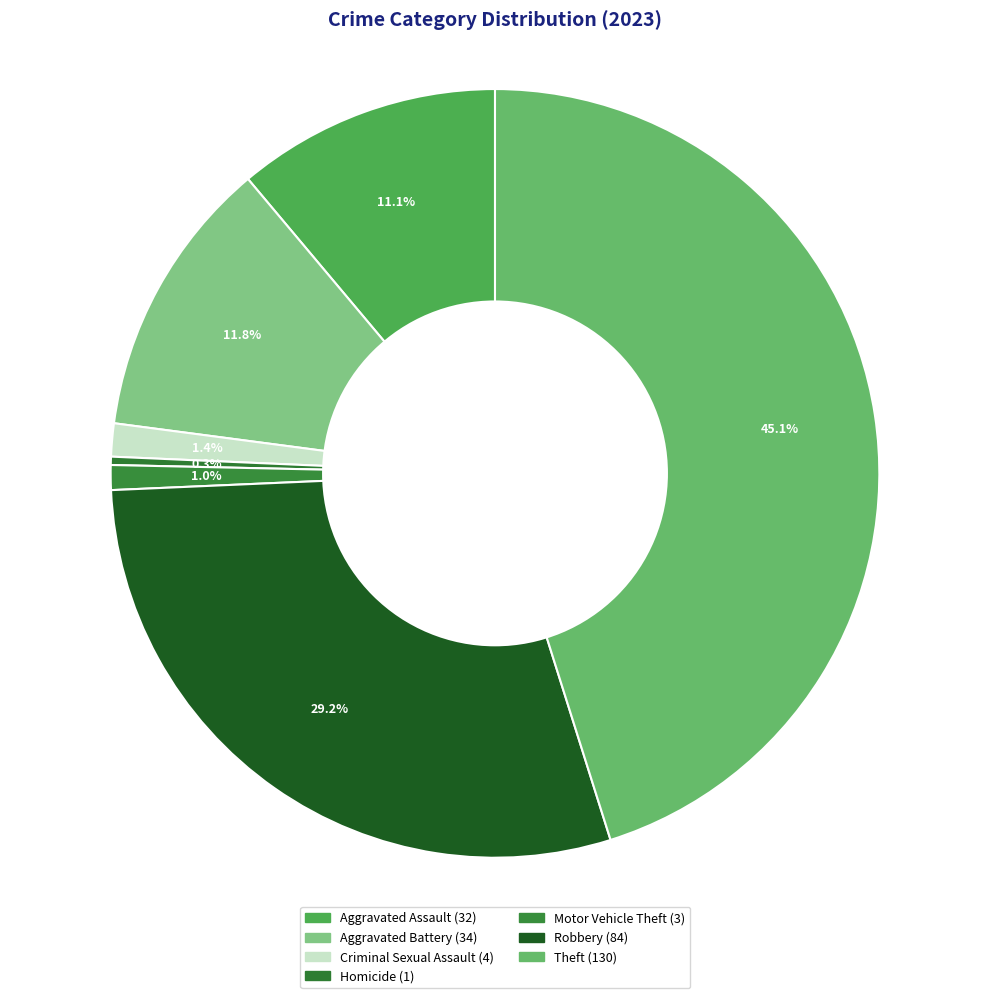

Which category has the biggest portion of the pie?

Theft